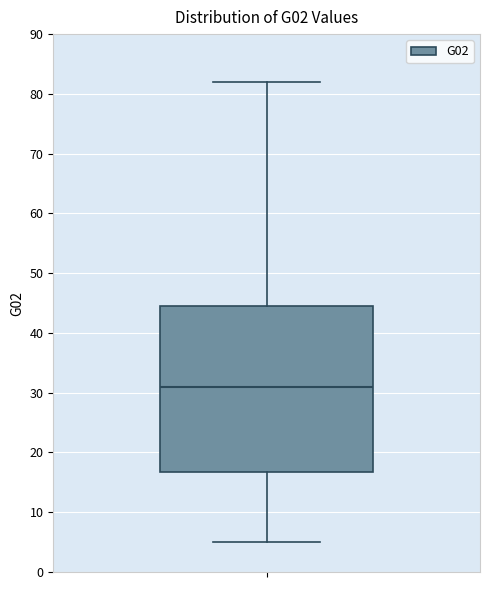

Where does the upper whisker of the box end on the y-axis? The values are not printed on the chart, so give them approximately, as read against the axis.

82